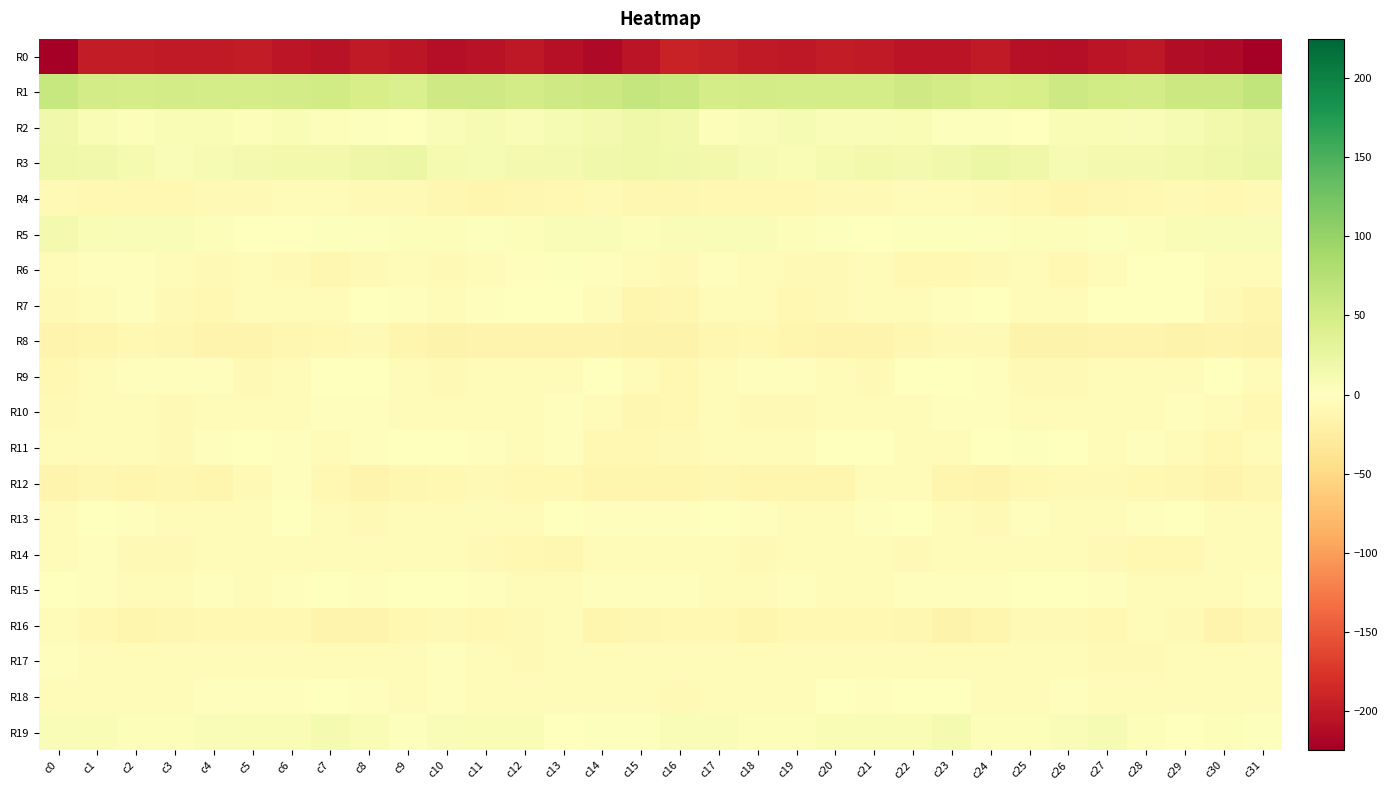

Reading right to left, what are all the values shown in this chart?

R0: c31=-224.5	c30=-214.3	c29=-211.7	c28=-201.6	c27=-204.4	c26=-210.0	c25=-207.3	c24=-198.5	c23=-204.2	c22=-205.2	c21=-198.6	c20=-197.0	c19=-200.1	c18=-198.8	c17=-196.4	c16=-192.8	c15=-204.2	c14=-214.8	c13=-207.2	c12=-201.4	c11=-206.9	c10=-210.3	c9=-203.3	c8=-199.2	c7=-206.1	c6=-203.0	c5=-196.7	c4=-198.7	c3=-199.9	c2=-198.1	c1=-196.6	c0=-224.1
R1: c31=66.0	c30=57.4	c29=56.6	c28=50.2	c27=52.4	c26=55.1	c25=46.2	c24=44.2	c23=49.6	c22=52.7	c21=47.7	c20=47.8	c19=49.0	c18=49.6	c17=48.2	c16=59.6	c15=61.9	c14=57.9	c13=53.9	c12=50.0	c11=53.9	c10=53.1	c9=43.8	c8=45.8	c7=52.0	c6=50.5	c5=47.5	c4=48.0	c3=49.9	c2=48.6	c1=50.3	c0=60.8
R2: c31=20.7	c30=15.4	c29=10.5	c28=6.0	c27=8.7	c26=8.3	c25=1.2	c24=2.7	c23=2.8	c22=7.1	c21=5.5	c20=5.7	c19=9.1	c18=5.7	c17=4.8	c16=14.5	c15=19.1	c14=13.1	c13=8.8	c12=6.4	c11=9.3	c10=5.8	c9=0.7	c8=3.2	c7=3.6	c6=7.6	c5=4.6	c4=7.9	c3=8.3	c2=4.2	c1=7.4	c0=17.2
R3: c31=21.3	c30=18.9	c29=14.4	c28=13.1	c27=12.9	c26=8.9	c25=18.6	c24=21.8	c23=17.1	c22=13.9	c21=14.5	c20=10.6	c19=7.2	c18=8.9	c17=15.0	c16=16.8	c15=18.6	c14=17.3	c13=13.1	c12=13.9	c11=10.2	c10=11.7	c9=21.2	c8=20.4	c7=15.1	c6=14.5	c5=13.6	c4=9.2	c3=6.6	c2=11.4	c1=16.7	c0=19.1
R4: c31=-8.0	c30=-9.0	c29=-8.3	c28=-10.4	c27=-11.8	c26=-12.4	c25=-8.8	c24=-8.5	c23=-6.9	c22=-4.8	c21=-8.1	c20=-7.9	c19=-9.8	c18=-9.8	c17=-10.5	c16=-11.7	c15=-10.7	c14=-8.5	c13=-9.3	c12=-10.9	c11=-12.7	c10=-11.5	c9=-7.9	c8=-8.7	c7=-5.1	c6=-6.5	c5=-8.0	c4=-8.6	c3=-10.2	c2=-9.8	c1=-10.0	c0=-7.8
R5: c31=6.7	c30=5.7	c29=7.3	c28=4.6	c27=2.8	c26=4.1	c25=4.9	c24=1.8	c23=3.0	c22=2.6	c21=1.0	c20=3.1	c19=4.9	c18=5.7	c17=6.7	c16=6.5	c15=5.3	c14=6.4	c13=6.2	c12=3.9	c11=2.6	c10=4.9	c9=3.8	c8=1.9	c7=3.3	c6=1.4	c5=1.7	c4=3.8	c3=5.3	c2=6.1	c1=8.7	c0=13.3
R6: c31=-5.7	c30=-4.0	c29=1.6	c28=-0.7	c27=-4.2	c26=-8.9	c25=-6.7	c24=-7.8	c23=-9.7	c22=-10.0	c21=-5.8	c20=-7.1	c19=-7.6	c18=-3.7	c17=-1.9	c16=-7.8	c15=-6.5	c14=-2.2	c13=1.8	c12=-1.9	c11=-6.3	c10=-8.4	c9=-6.9	c8=-8.1	c7=-11.0	c6=-8.3	c5=-5.4	c4=-8.2	c3=-6.3	c2=-1.9	c1=-2.0	c0=-3.7
R7: c31=-13.3	c30=-7.8	c29=-0.3	c28=0.9	c27=-1.0	c26=-5.1	c25=-4.9	c24=-1.0	c23=-2.2	c22=-6.4	c21=-5.8	c20=-7.4	c19=-9.3	c18=-3.6	c17=-5.1	c16=-12.2	c15=-12.3	c14=-5.2	c13=1.6	c12=0.4	c11=-2.8	c10=-5.6	c9=-3.5	c8=-0.4	c7=-4.7	c6=-6.3	c5=-5.7	c4=-9.0	c3=-7.5	c2=-2.8	c1=-6.3	c0=-8.5
R8: c31=-16.0	c30=-14.9	c29=-15.9	c28=-15.5	c27=-14.5	c26=-16.2	c25=-16.4	c24=-8.7	c23=-8.5	c22=-10.5	c21=-14.1	c20=-14.7	c19=-13.0	c18=-9.1	c17=-11.4	c16=-16.1	c15=-16.1	c14=-15.5	c13=-15.3	c12=-15.1	c11=-15.1	c10=-17.1	c9=-13.4	c8=-7.8	c7=-10.0	c6=-11.0	c5=-15.0	c4=-14.3	c3=-11.6	c2=-9.1	c1=-12.6	c0=-14.9
R9: c31=-4.9	c30=-0.6	c29=-4.4	c28=-5.2	c27=-5.1	c26=-7.4	c25=-7.9	c24=-2.2	c23=0.0	c22=-1.5	c21=-8.2	c20=-4.9	c19=-2.1	c18=-3.2	c17=-4.3	c16=-10.2	c15=-5.7	c14=-1.3	c13=-4.9	c12=-5.1	c11=-6.0	c10=-8.2	c9=-5.7	c8=-1.2	c7=0.1	c6=-4.4	c5=-7.8	c4=-3.1	c3=-2.6	c2=-3.0	c1=-5.8	c0=-9.0
R10: c31=-9.5	c30=-6.7	c29=-3.5	c28=-5.3	c27=-5.2	c26=-4.6	c25=-4.8	c24=-2.1	c23=-2.3	c22=-5.0	c21=-6.5	c20=-4.6	c19=-7.6	c18=-7.1	c17=-5.5	c16=-9.9	c15=-10.7	c14=-5.2	c13=-3.4	c12=-5.9	c11=-4.9	c10=-5.0	c9=-3.8	c8=-1.8	c7=-2.8	c6=-6.7	c5=-5.5	c4=-4.9	c3=-8.7	c2=-5.8	c1=-6.0	c0=-7.5
R11: c31=-6.1	c30=-10.0	c29=-5.0	c28=-3.2	c27=-4.5	c26=-0.1	c25=2.4	c24=-1.2	c23=-4.3	c22=-3.6	c21=-0.1	c20=-0.6	c19=-6.1	c18=-7.0	c17=-5.6	c16=-7.1	c15=-9.3	c14=-8.8	c13=-3.2	c12=-4.3	c11=-3.4	c10=1.2	c9=1.3	c8=-2.4	c7=-4.3	c6=-2.4	c5=0.2	c4=-2.1	c3=-7.8	c2=-6.1	c1=-5.5	c0=-3.6
R12: c31=-11.9	c30=-15.1	c29=-10.8	c28=-9.1	c27=-8.2	c26=-8.7	c25=-9.6	c24=-14.7	c23=-13.2	c22=-4.0	c21=-5.0	c20=-12.5	c19=-12.3	c18=-13.0	c17=-11.7	c16=-13.0	c15=-13.6	c14=-14.0	c13=-9.5	c12=-9.4	c11=-7.9	c10=-9.5	c9=-11.6	c8=-15.2	c7=-9.3	c6=-2.6	c5=-8.3	c4=-13.3	c3=-12.1	c2=-13.1	c1=-11.6	c0=-14.8
R13: c31=-4.3	c30=-3.7	c29=-1.5	c28=-2.8	c27=-5.8	c26=-5.6	c25=-3.0	c24=-8.1	c23=-6.2	c22=-1.7	c21=-3.1	c20=-5.8	c19=-5.6	c18=-2.1	c17=-1.1	c16=-3.4	c15=-2.8	c14=-3.4	c13=-1.3	c12=-4.6	c11=-6.3	c10=-4.5	c9=-4.8	c8=-8.3	c7=-3.7	c6=-1.5	c5=-4.2	c4=-6.9	c3=-3.7	c2=-1.9	c1=-1.3	c0=-4.0
R14: c31=-6.6	c30=-3.7	c29=-9.4	c28=-9.6	c27=-8.6	c26=-6.7	c25=-4.4	c24=-6.7	c23=-4.8	c22=-7.3	c21=-5.4	c20=-5.4	c19=-6.3	c18=-8.3	c17=-4.0	c16=-4.3	c15=-4.4	c14=-5.2	c13=-10.7	c12=-9.3	c11=-8.4	c10=-5.5	c9=-5.3	c8=-6.0	c7=-5.3	c6=-7.0	c5=-5.1	c4=-5.6	c3=-7.1	c2=-7.6	c1=-2.6	c0=-4.1
R15: c31=-2.1	c30=-3.7	c29=-4.1	c28=-4.7	c27=-3.4	c26=-0.5	c25=-0.5	c24=-3.2	c23=-2.0	c22=-2.0	c21=-3.9	c20=-3.8	c19=-3.4	c18=-4.8	c17=-4.1	c16=-2.1	c15=-2.1	c14=-3.4	c13=-5.0	c12=-4.4	c11=-2.5	c10=-0.2	c9=-1.4	c8=-3.1	c7=-1.4	c6=-3.0	c5=-4.2	c4=-2.7	c3=-4.2	c2=-5.2	c1=-2.7	c0=1.3
R16: c31=-11.1	c30=-14.4	c29=-7.7	c28=-6.7	c27=-10.5	c26=-8.3	c25=-7.9	c24=-13.4	c23=-17.1	c22=-11.2	c21=-10.1	c20=-9.5	c19=-10.1	c18=-12.7	c17=-10.4	c16=-9.0	c15=-11.4	c14=-12.5	c13=-6.0	c12=-8.7	c11=-9.9	c10=-7.9	c9=-9.1	c8=-15.7	c7=-15.0	c6=-10.5	c5=-10.1	c4=-9.2	c3=-11.5	c2=-12.5	c1=-9.3	c0=-5.9
R17: c31=-6.7	c30=-4.4	c29=-5.4	c28=-7.4	c27=-7.2	c26=-3.7	c25=-3.7	c24=-4.5	c23=-3.6	c22=-6.1	c21=-6.1	c20=-6.3	c19=-4.4	c18=-6.4	c17=-4.4	c16=-5.3	c15=-6.1	c14=-3.7	c13=-6.3	c12=-8.0	c11=-5.7	c10=-3.4	c9=-4.1	c8=-4.1	c7=-4.4	c6=-6.0	c5=-6.5	c4=-5.7	c3=-4.8	c2=-6.2	c1=-3.8	c0=-1.9
R18: c31=-6.7	c30=-5.6	c29=-6.9	c28=-5.5	c27=-4.7	c26=-2.8	c25=-4.3	c24=-4.0	c23=-0.8	c22=-1.1	c21=-3.4	c20=-1.6	c19=-4.5	c18=-6.3	c17=-6.2	c16=-7.6	c15=-6.5	c14=-5.8	c13=-6.6	c12=-5.1	c11=-4.1	c10=-3.1	c9=-4.9	c8=-2.6	c7=-0.9	c6=-1.9	c5=-2.8	c4=-1.9	c3=-5.7	c2=-6.0	c1=-6.7	c0=-6.8
R19: c31=3.1	c30=3.8	c29=-1.2	c28=4.0	c27=9.0	c26=5.8	c25=4.0	c24=4.4	c23=11.3	c22=8.7	c21=8.3	c20=7.9	c19=5.2	c18=4.5	c17=5.9	c16=6.1	c15=3.3	c14=3.1	c13=-1.2	c12=7.5	c11=7.5	c10=5.4	c9=2.8	c8=7.4	c7=10.5	c6=8.1	c5=8.3	c4=6.9	c3=4.9	c2=4.7	c1=7.1	c0=5.3